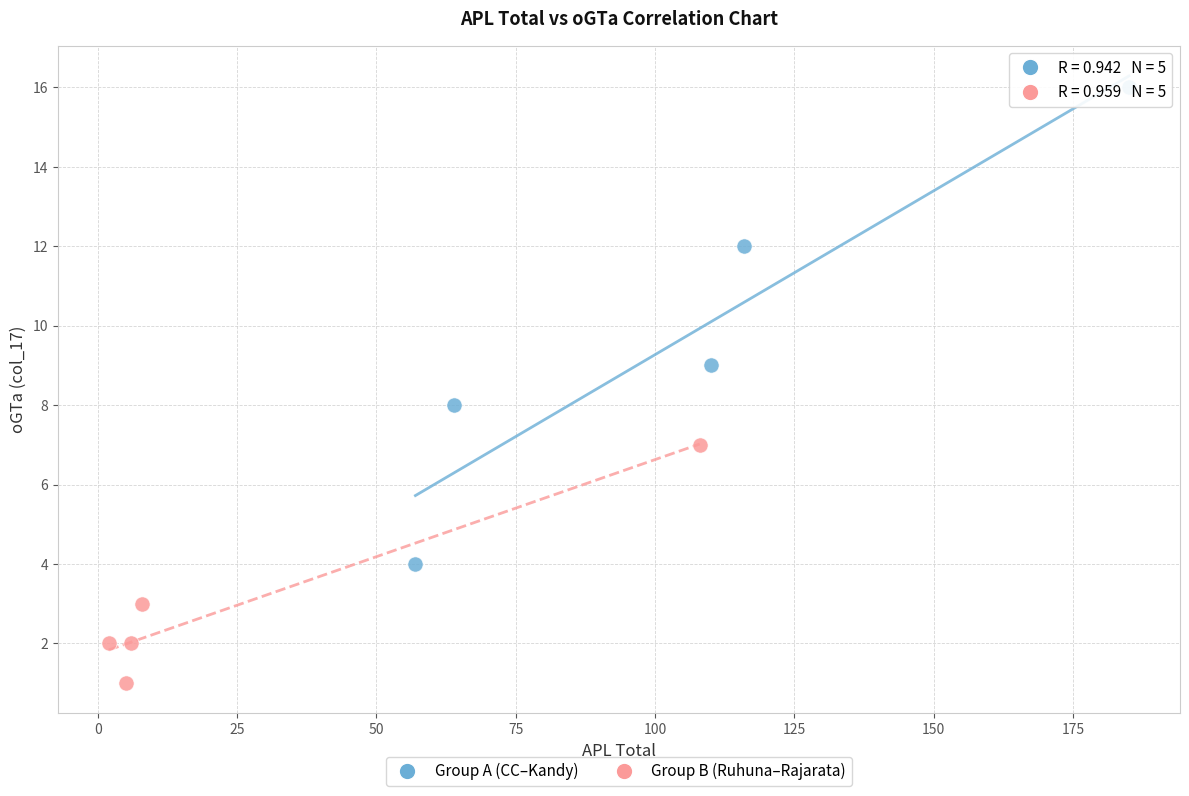

Which series reaches the maximum Y coordinate?

Group A (CC–Kandy)